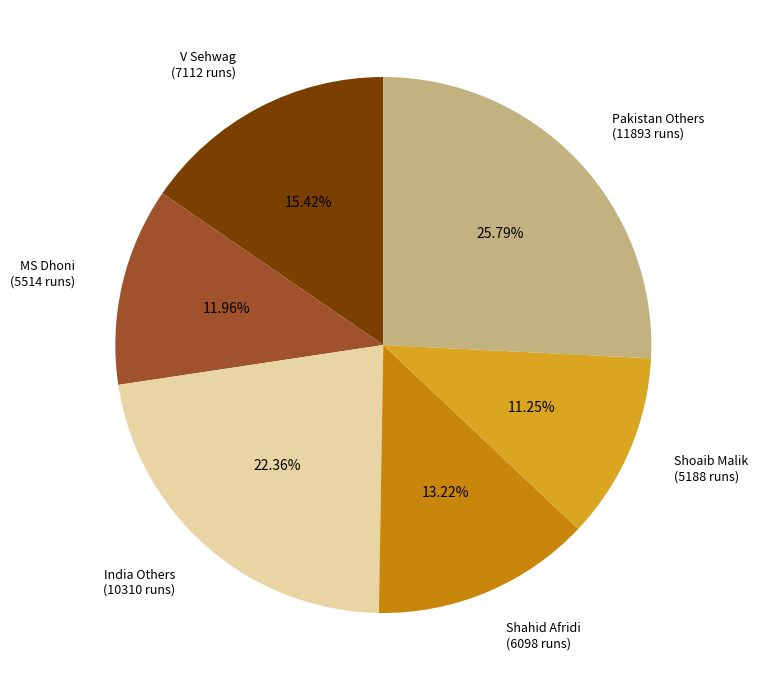

Rank the categories by value from lowest to highest.

Shoaib Malik (5188 runs), MS Dhoni (5514 runs), Shahid Afridi (6098 runs), V Sehwag (7112 runs), India Others (10310 runs), Pakistan Others (11893 runs)